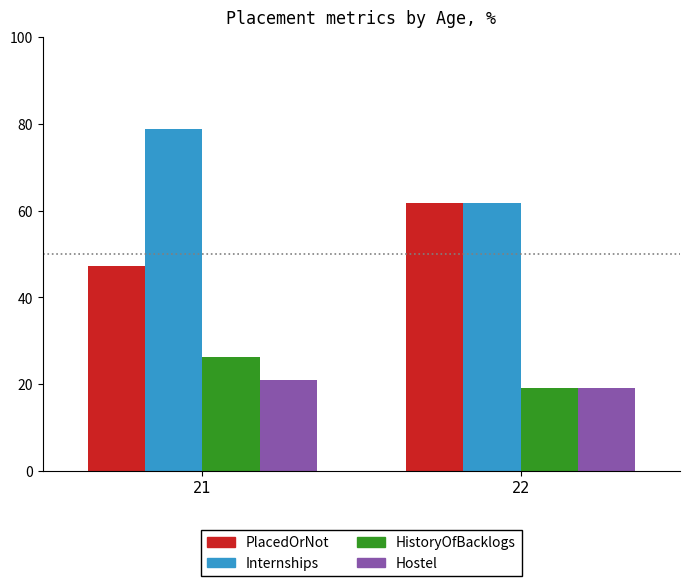

List the labels in order of HistoryOfBacklogs value, largest first.

21, 22